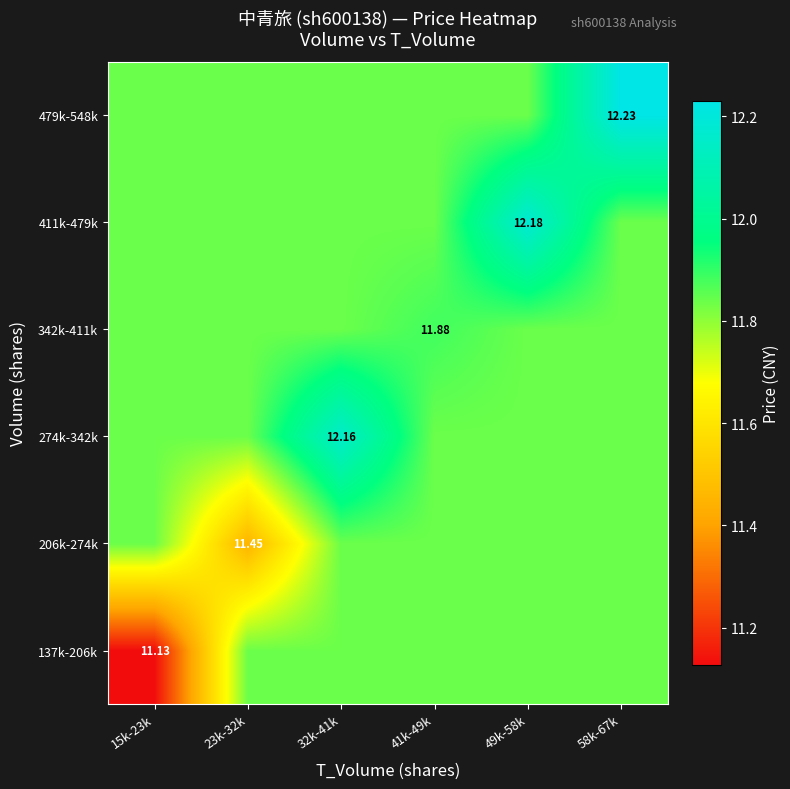

Which series has the widest spread of values?

137k-206k